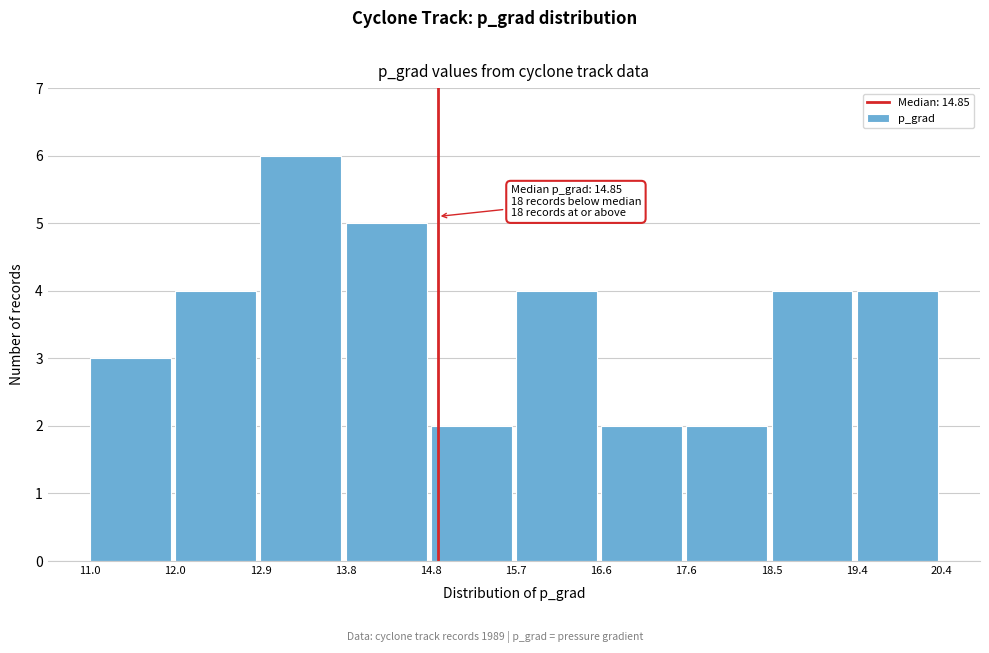

Which range on the x-axis has the tallest bar?

12.9 to 13.8